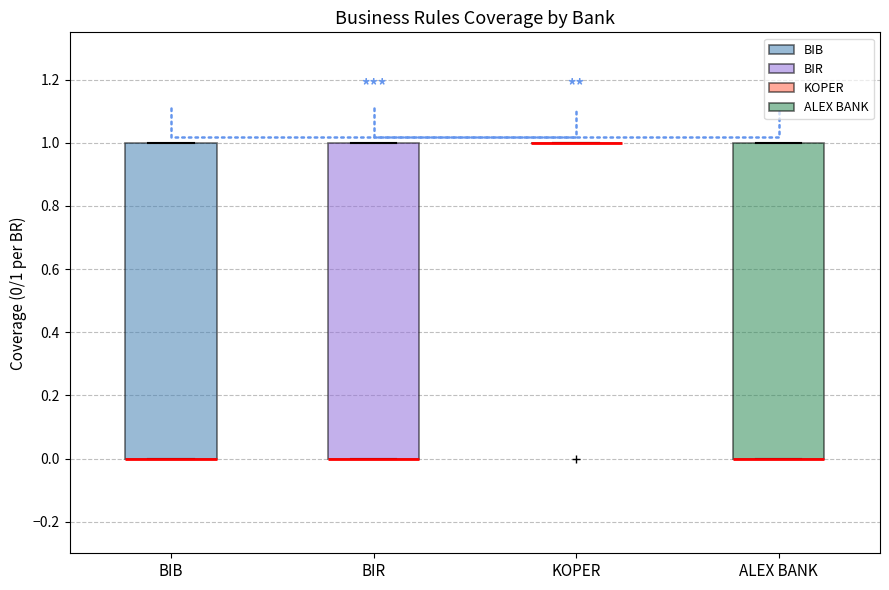

Where is the upper edge of the box for BIB on the y-axis? The values are not printed on the chart, so give them approximately, as read against the axis.

1